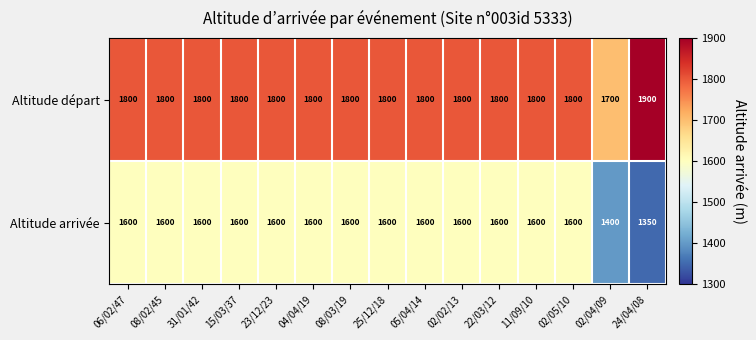

Reading right to left, what are all the values shown in this chart?

Altitude départ: 24/04/08=1900	02/04/09=1700	02/05/10=1800	11/09/10=1800	22/03/12=1800	02/02/13=1800	05/04/14=1800	25/12/18=1800	08/03/19=1800	04/04/19=1800	23/12/23=1800	15/03/37=1800	31/01/42=1800	08/02/45=1800	06/02/47=1800
Altitude arrivée: 24/04/08=1350	02/04/09=1400	02/05/10=1600	11/09/10=1600	22/03/12=1600	02/02/13=1600	05/04/14=1600	25/12/18=1600	08/03/19=1600	04/04/19=1600	23/12/23=1600	15/03/37=1600	31/01/42=1600	08/02/45=1600	06/02/47=1600